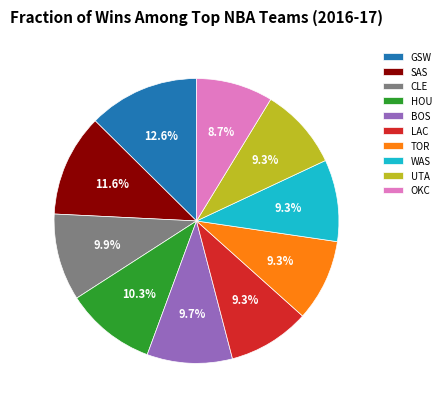

Which category has the smallest portion of the pie?

OKC